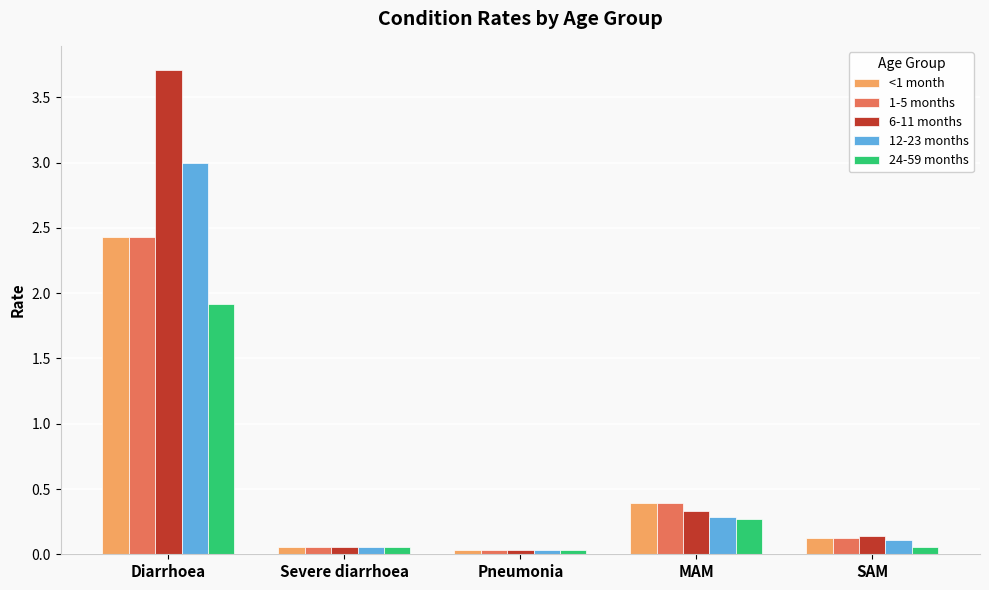

What is the spread (max minus min) of values at Diarrhoea?

1.8